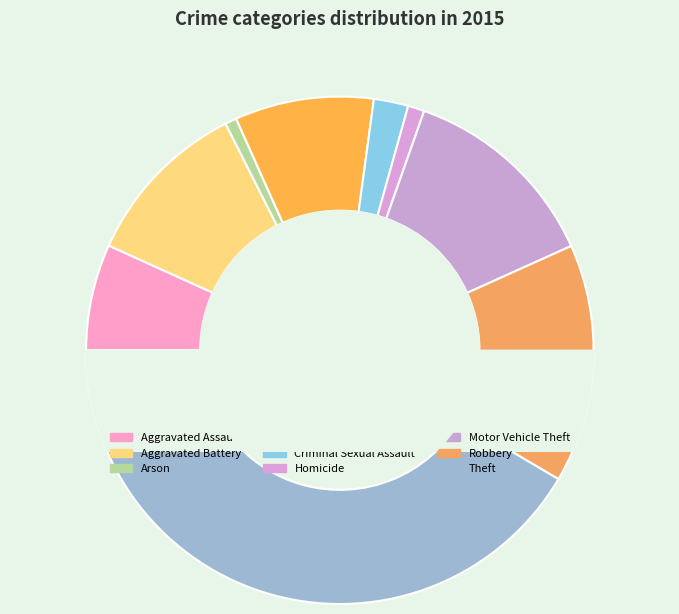

Combined, what portion of the pie is Aggravated Assault and Robbery?

22.0%